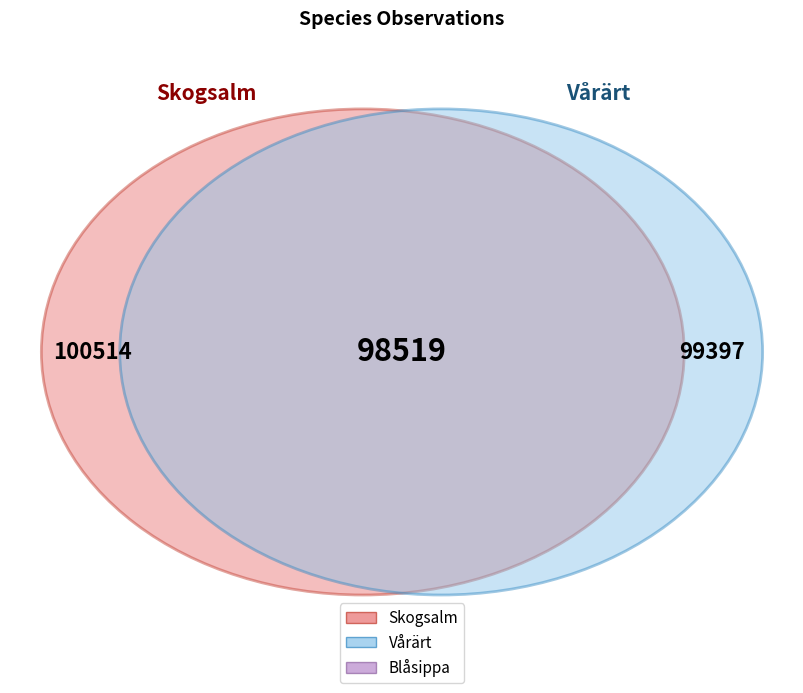

Is 5015302 the majority of the pie?

No